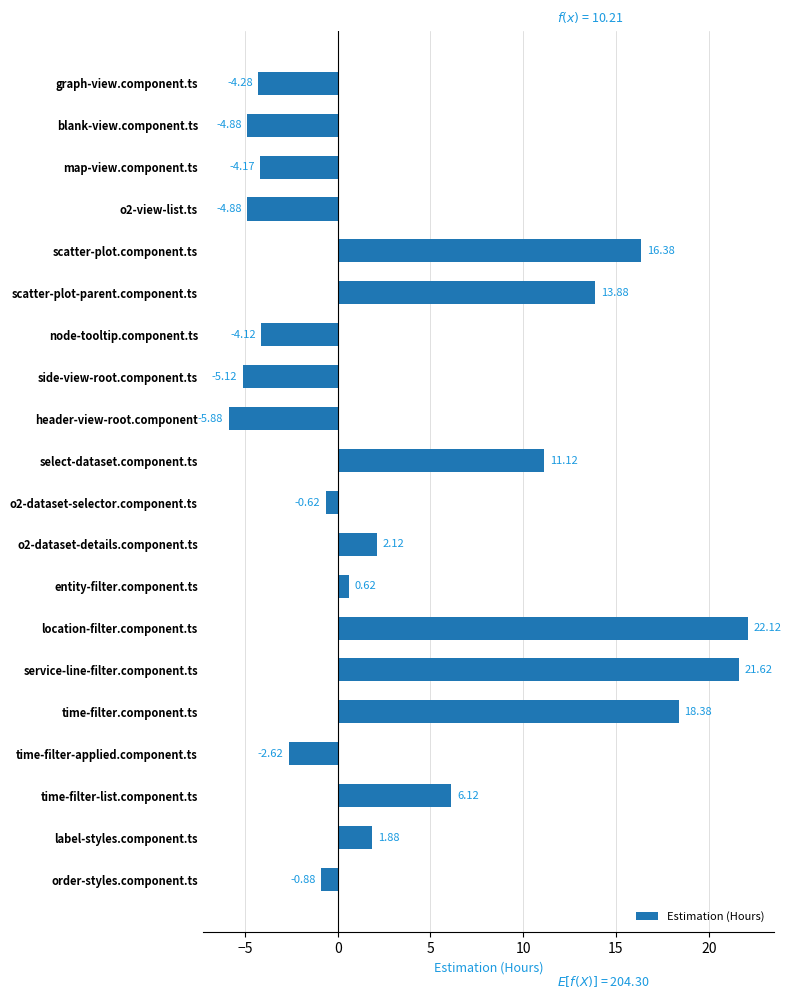

What is the smallest value displayed?

-5.9